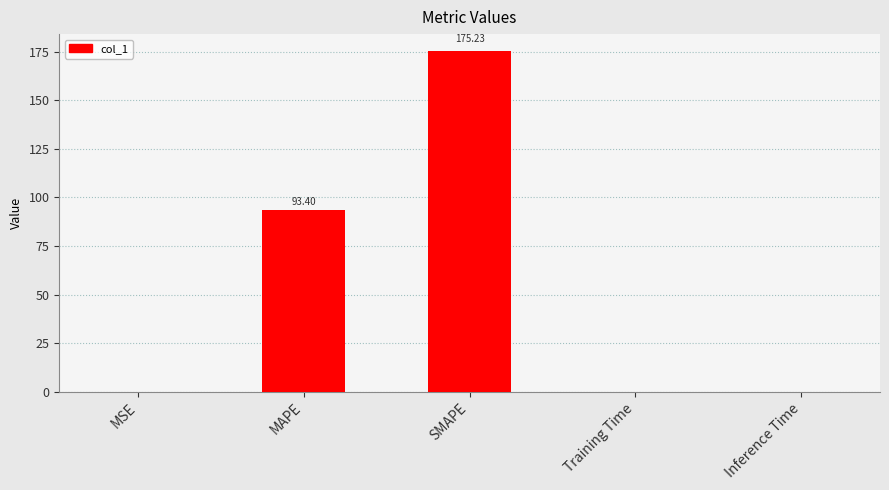

At which category does the chart reach its peak across all series?

SMAPE